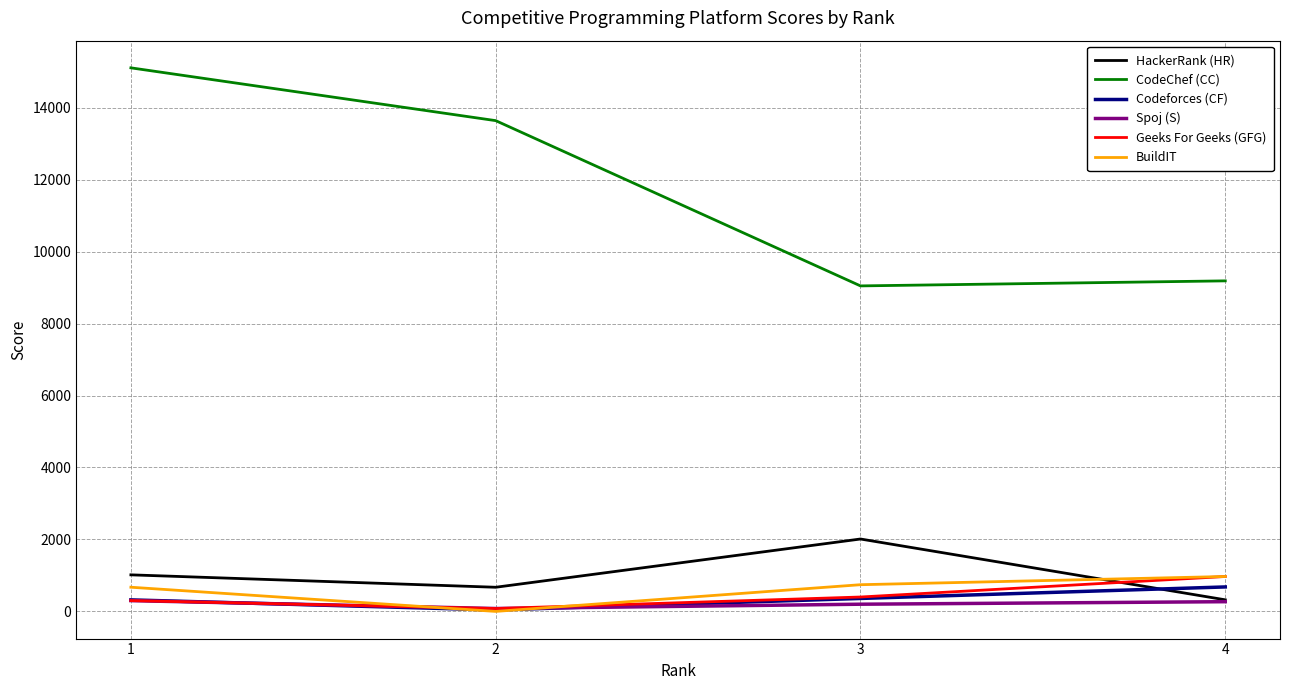

Is the value of BuildIT at 2 greater than the value of HackerRank (HR) at 3?

No